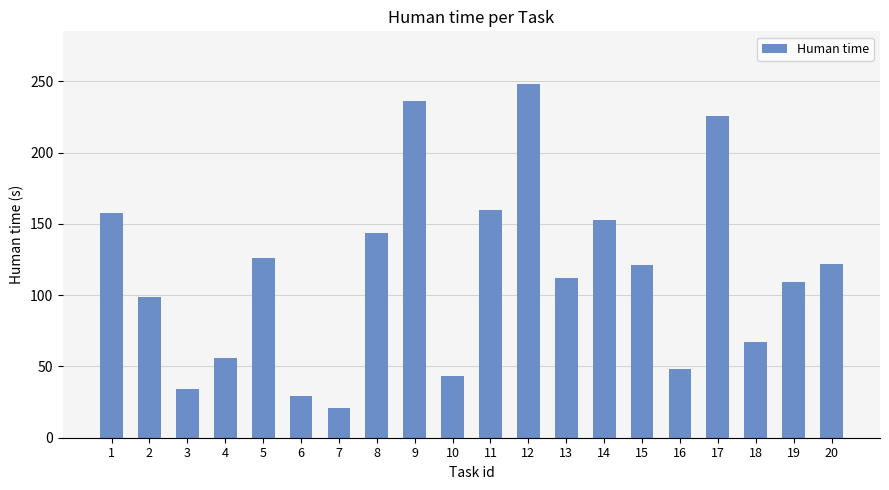

At which label does the data first exceed 121?

1